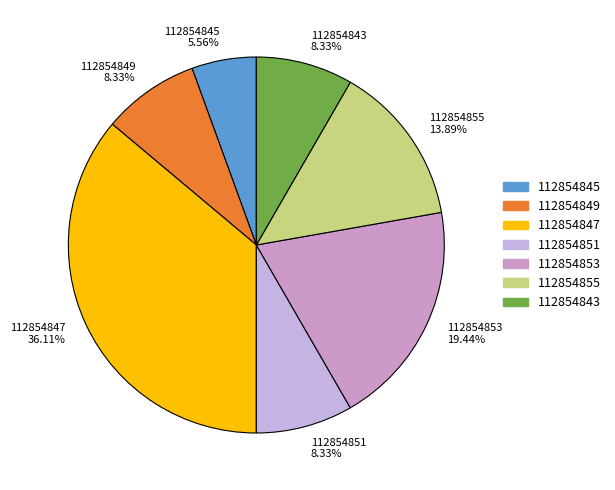

How many slices are in this pie chart?

7